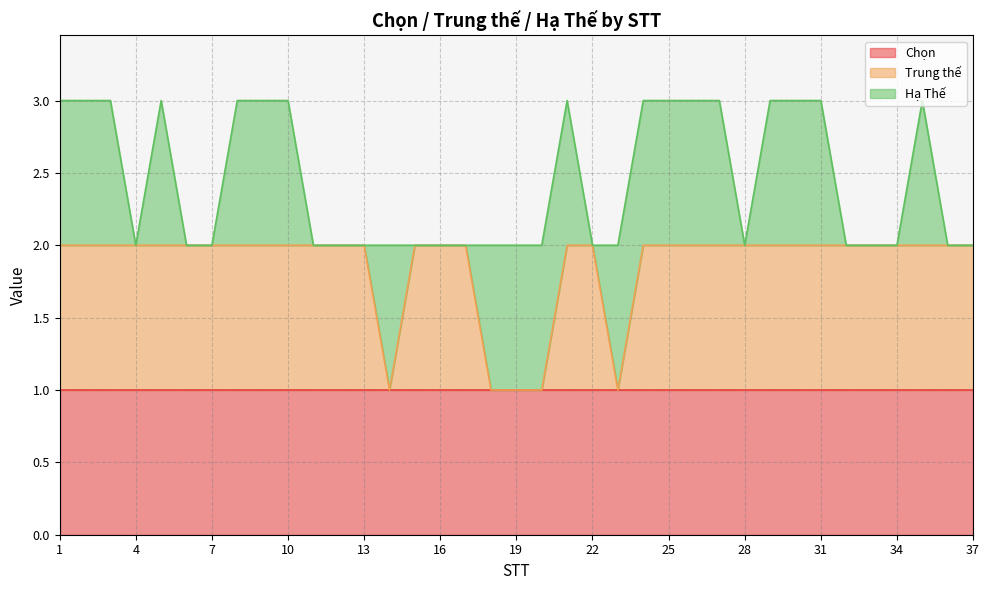

Which label corresponds to the largest value in the chart?

1